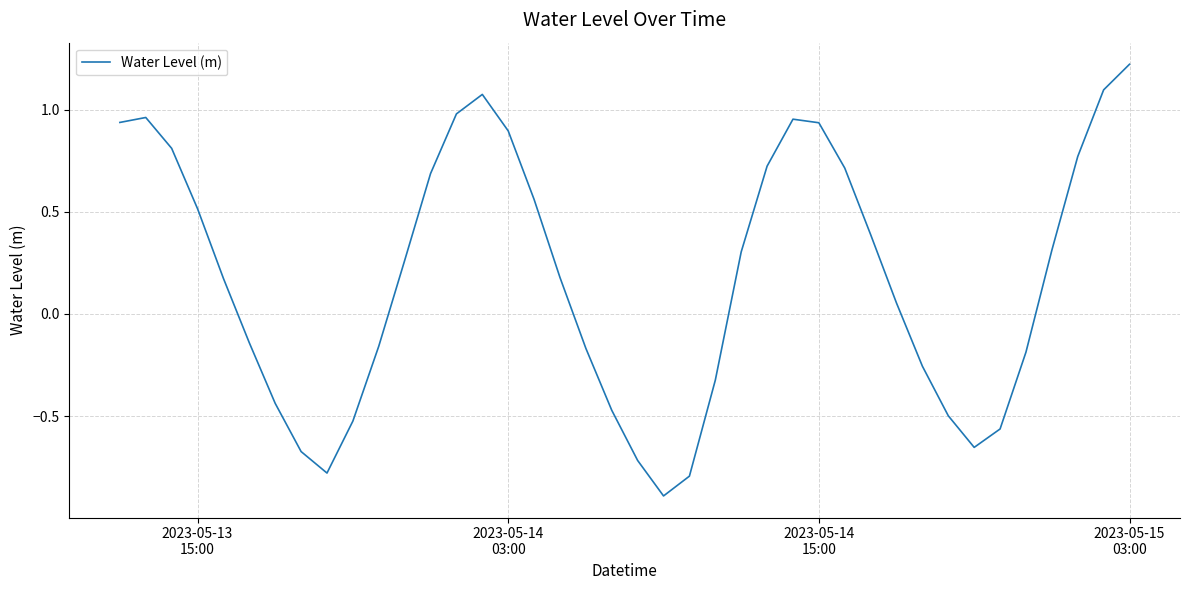

What is the minimum value shown in the chart?

-0.9